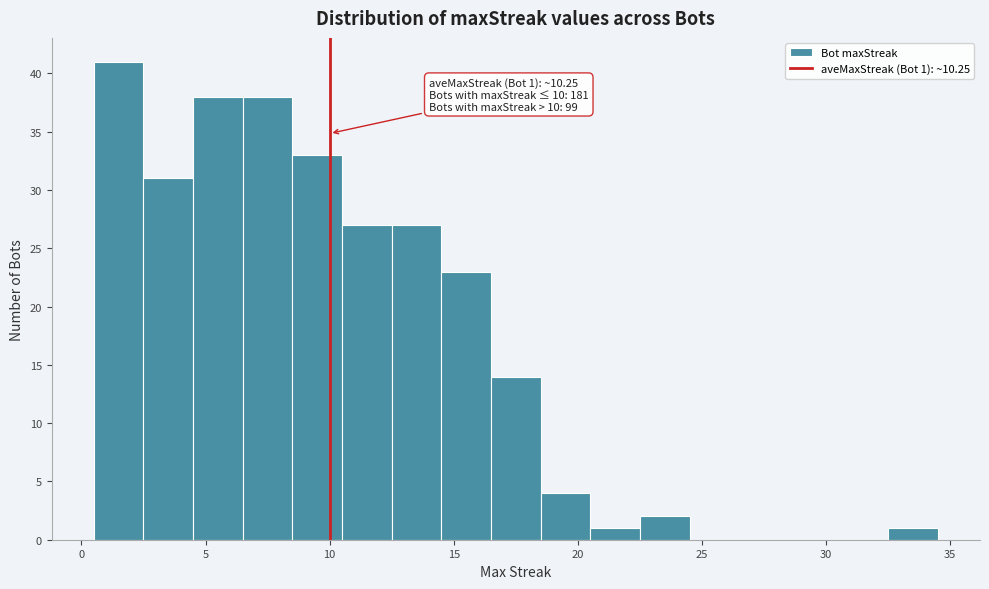

Which range on the x-axis has the tallest bar?

0.5 to 2.5